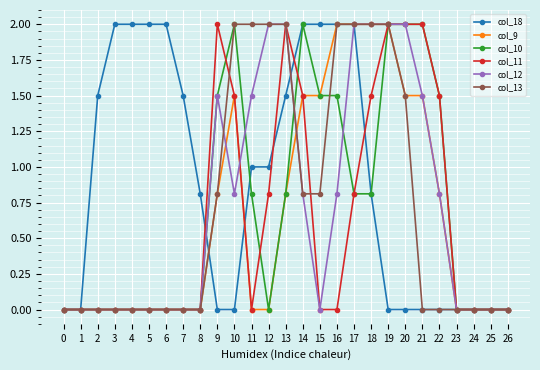

Is it true that col_12 equals 3.1 at 19?

False